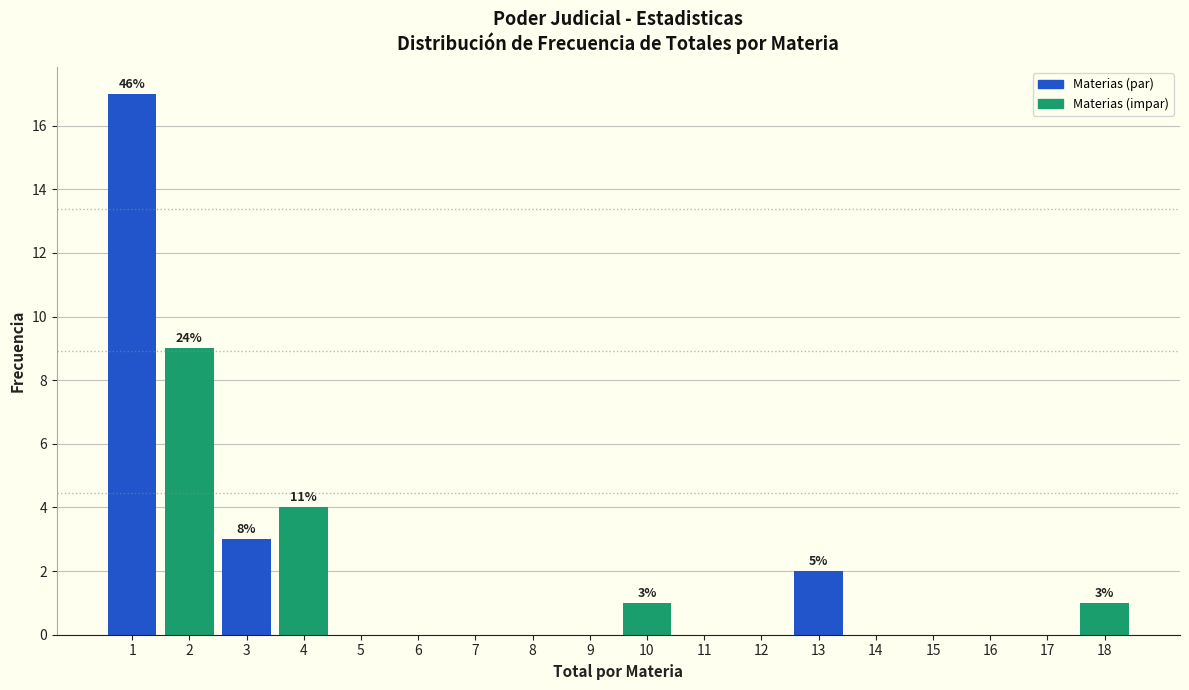

Over which range of the x-axis is the bar tallest?

0.5 to 1.5